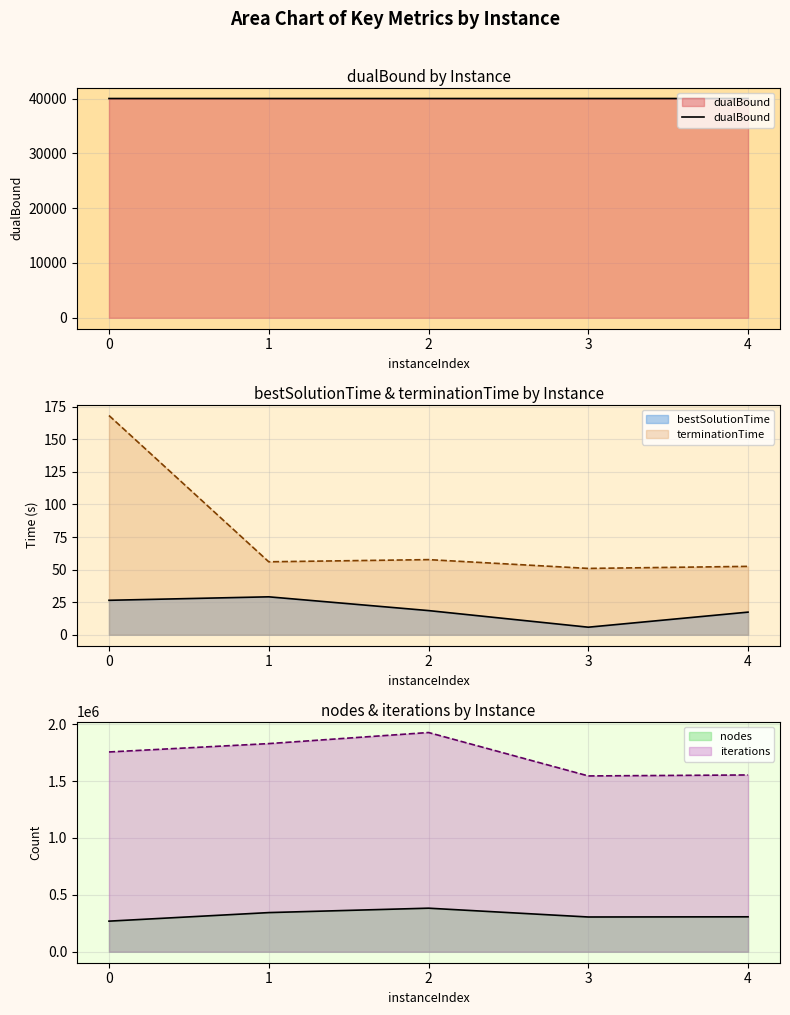

The chart shows a value of 60229.9 at 2. True or false?

False